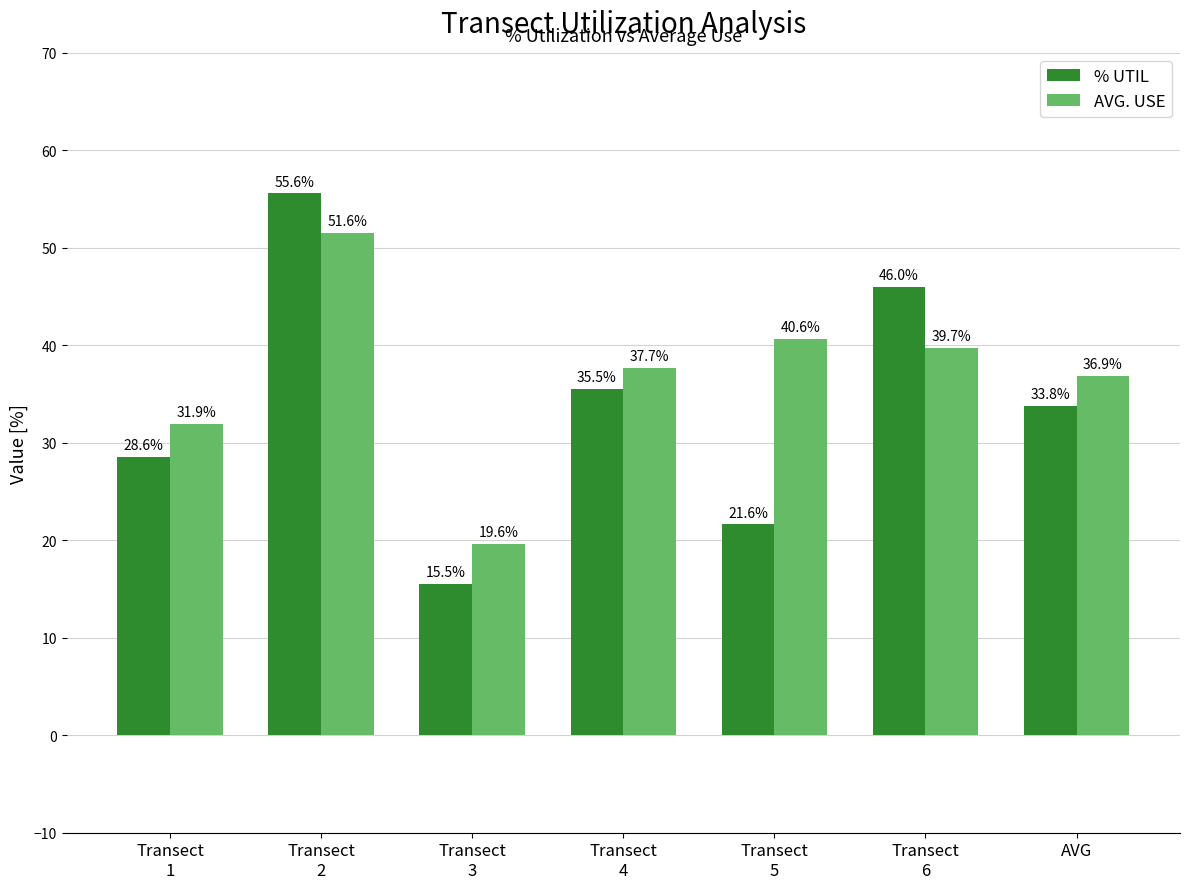

What position from the right is Transect
2?

6